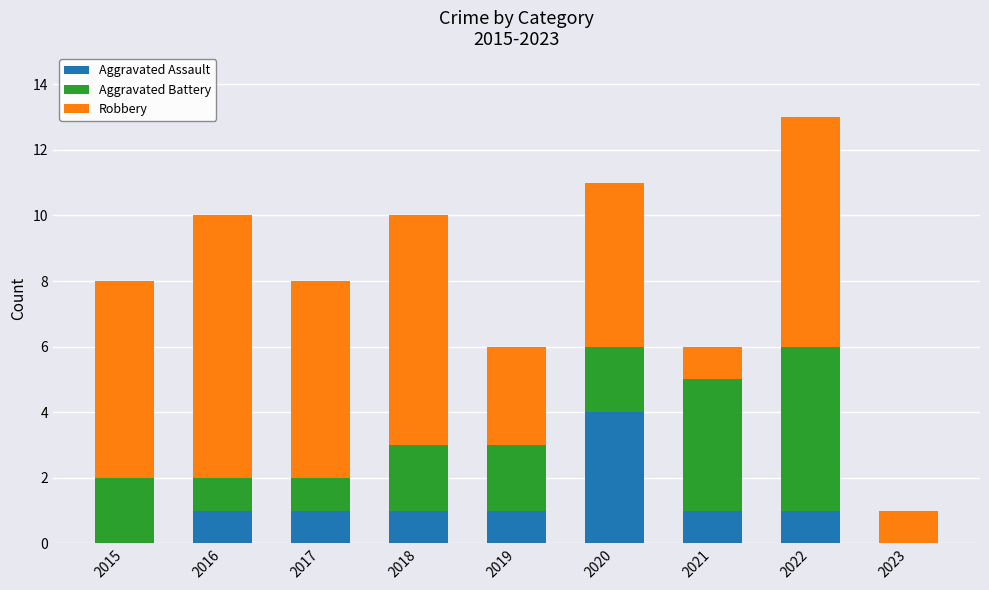

True or false: Aggravated Assault has a value of 0 at 2015.

True